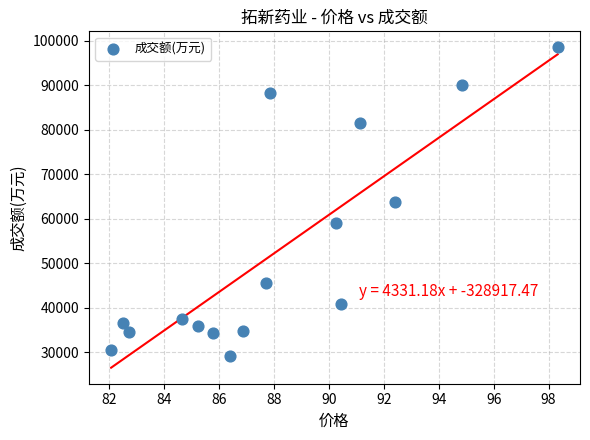

What is the range of Y values (max minus min)?

69350